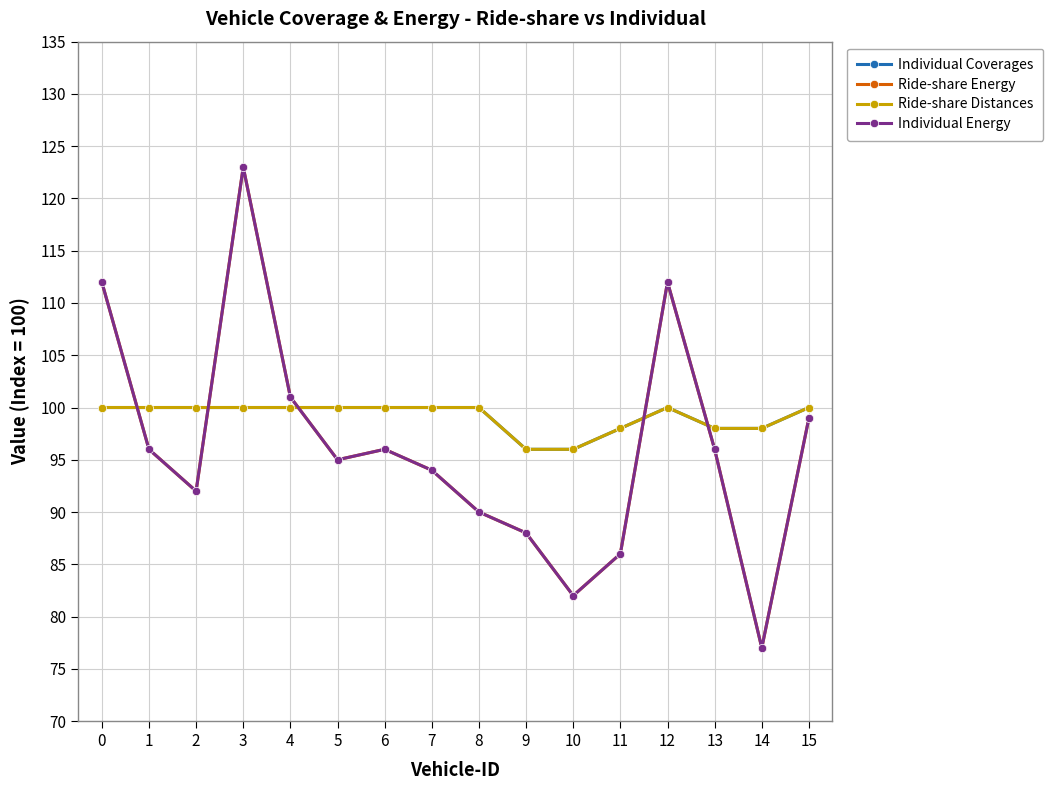

Is this an area chart (filled region under the line)?

No